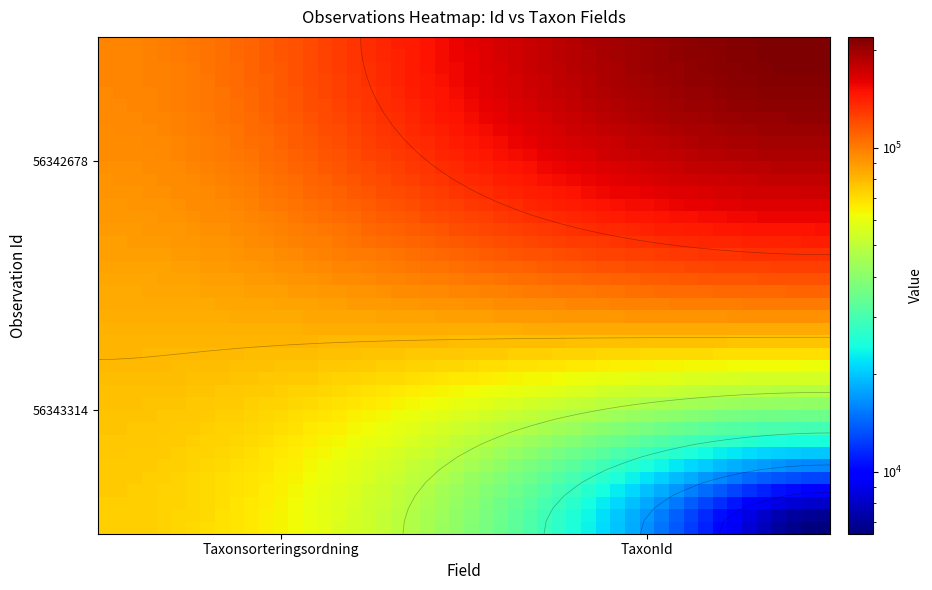

What is the difference between the maximum and minimum values in the 56342678 series?

123220